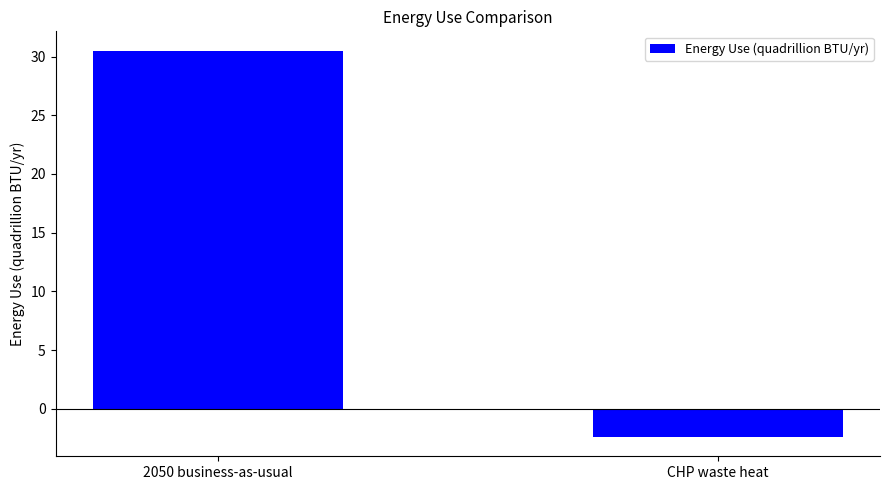

What is the value of the 2nd bar from the left?

-2.4